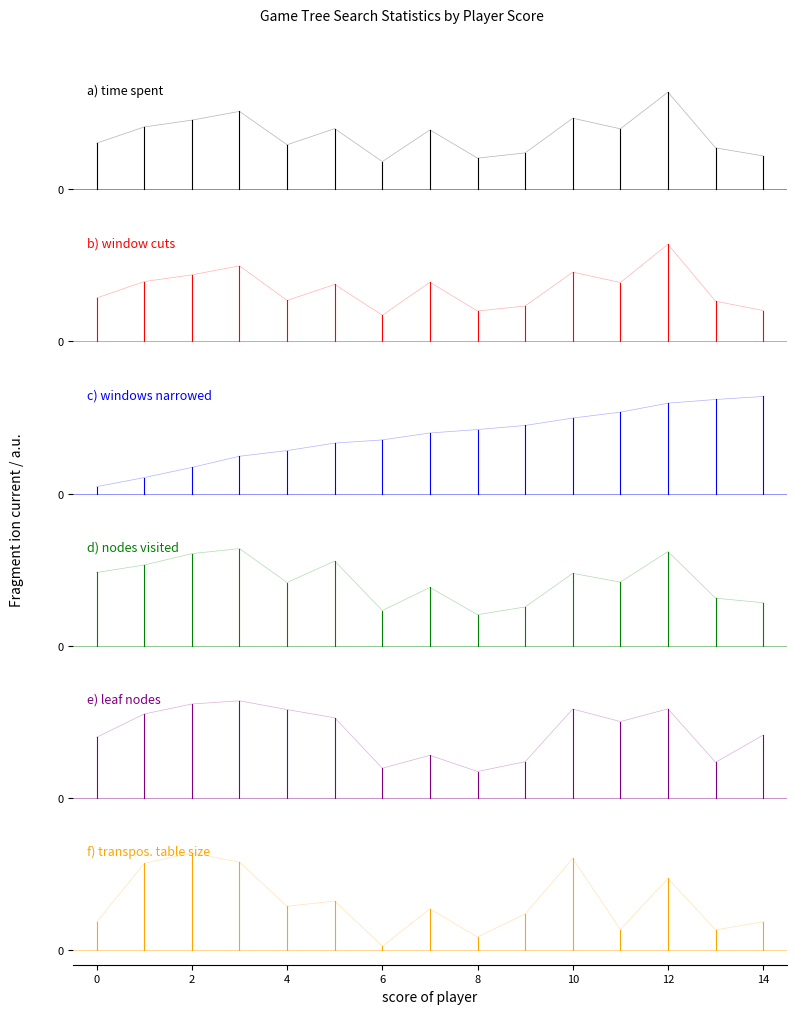

Is the value of window cuts at 0 greater than the value of leaf nodes at 0?

No